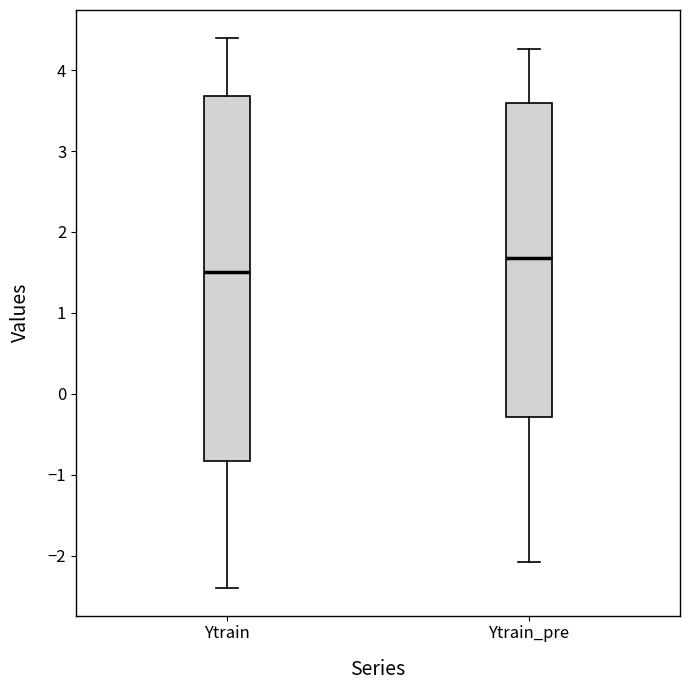

Reading left to right, read every box against the y-axis: the position of its median line, the range the box covers, and the ends of its whiskers. The values are not printed on the chart, so give them approximately, as read against the axis.

Ytrain: median 1.5, box -0.8 to 3.7, whiskers -2.4 to 4.4
Ytrain_pre: median 1.7, box -0.3 to 3.6, whiskers -2.1 to 4.3